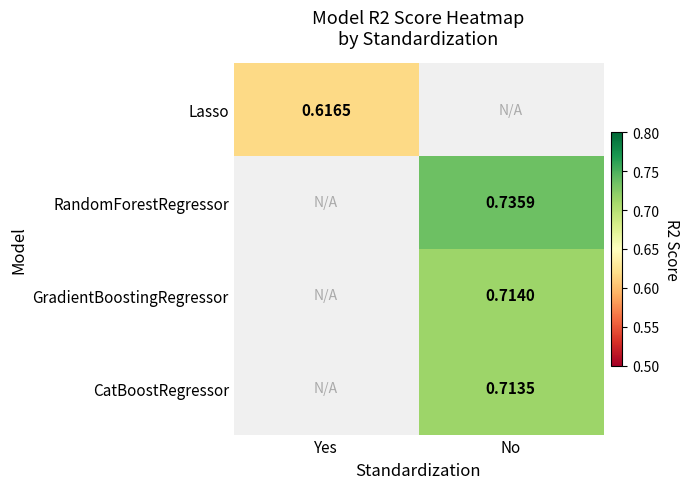

Is the value of Lasso at Yes greater than the value of RandomForestRegressor at No?

No